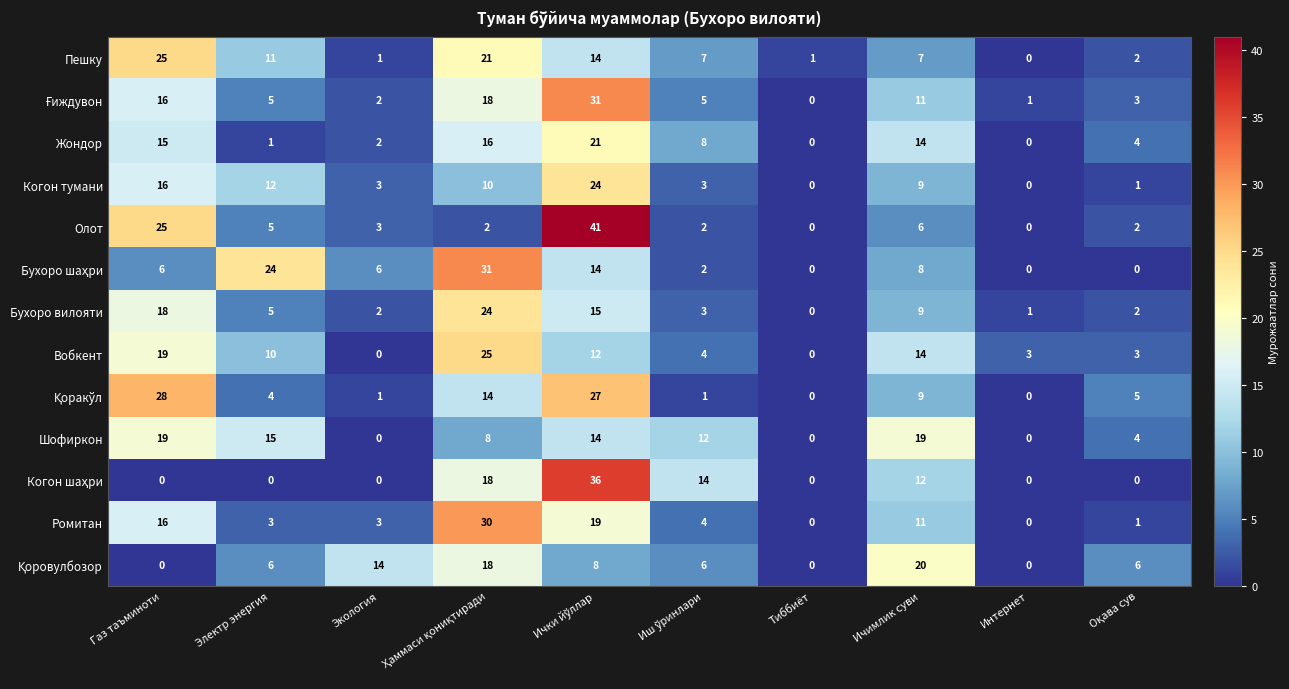

What is the maximum value for Жондор?

21